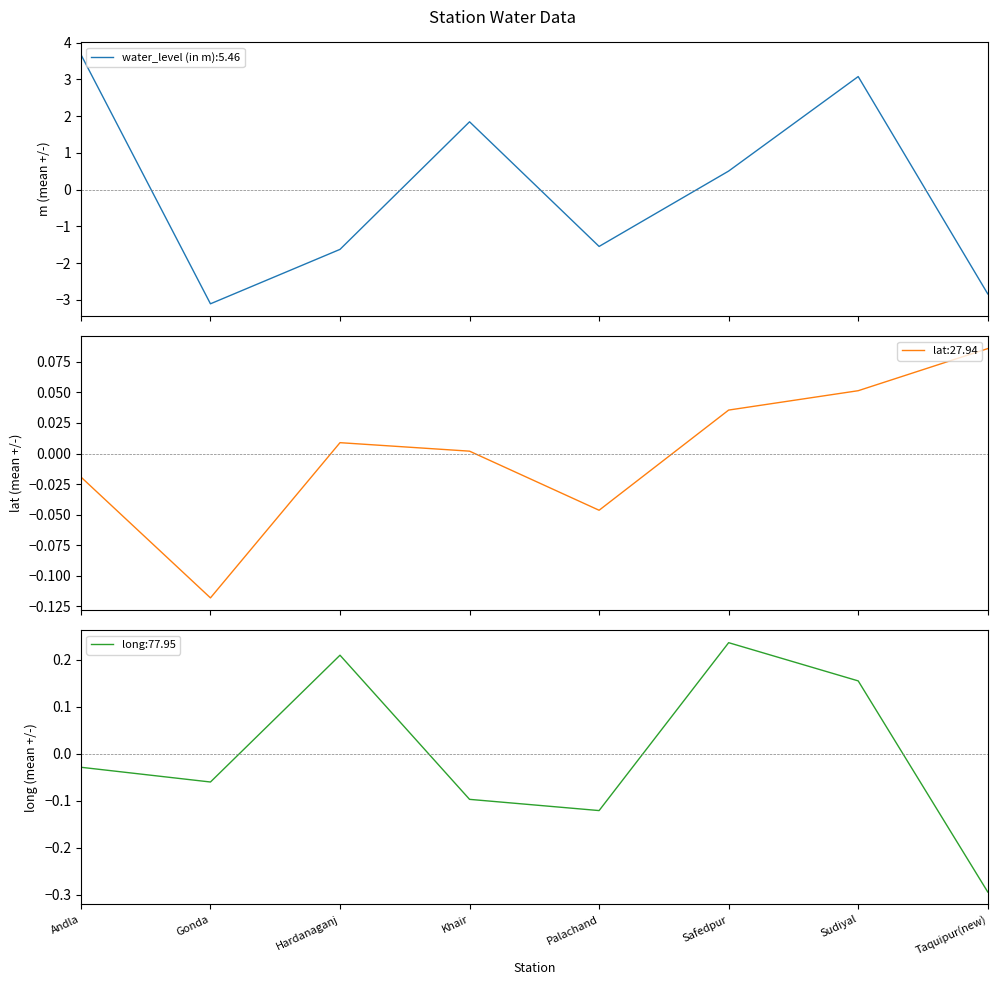

Is the value of water_level (in m) at Andla greater than the value of long at Gonda?

Yes